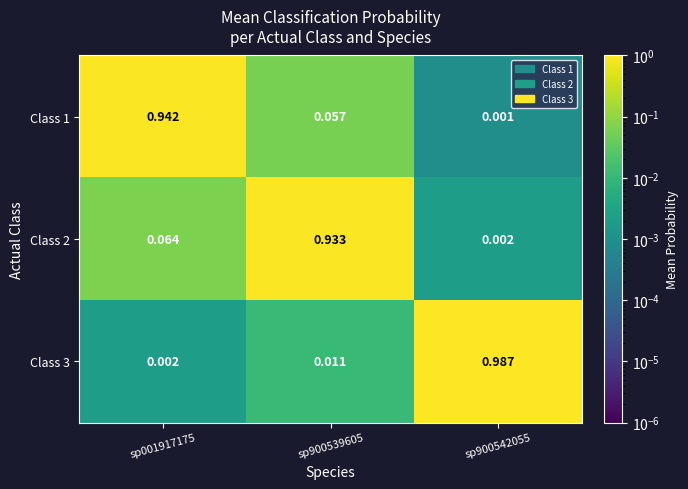

Is the value of Class 1 at sp900542055 greater than the value of Class 3 at sp900542055?

No